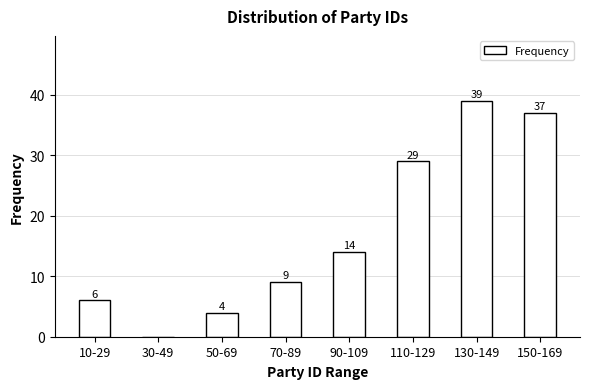

Reading left to right, list all the values displayed in this chart.

10-29=6	30-49=0	50-69=4	70-89=9	90-109=14	110-129=29	130-149=39	150-169=37